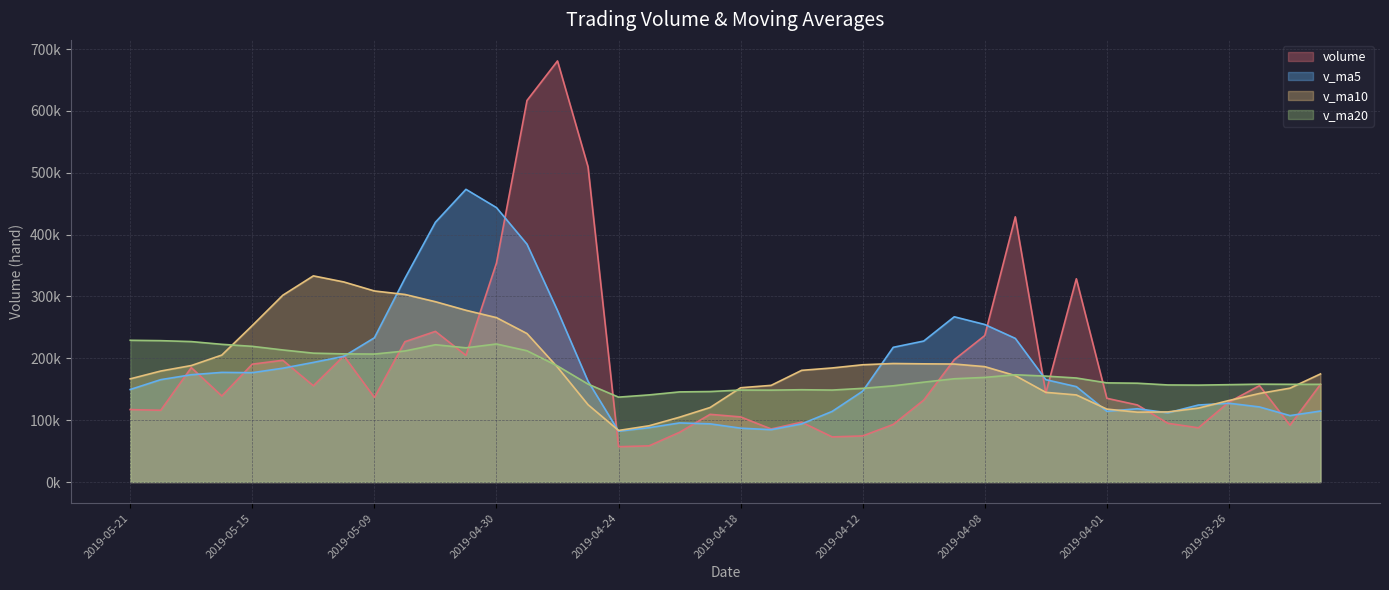

How many lines are shown in the chart?

4